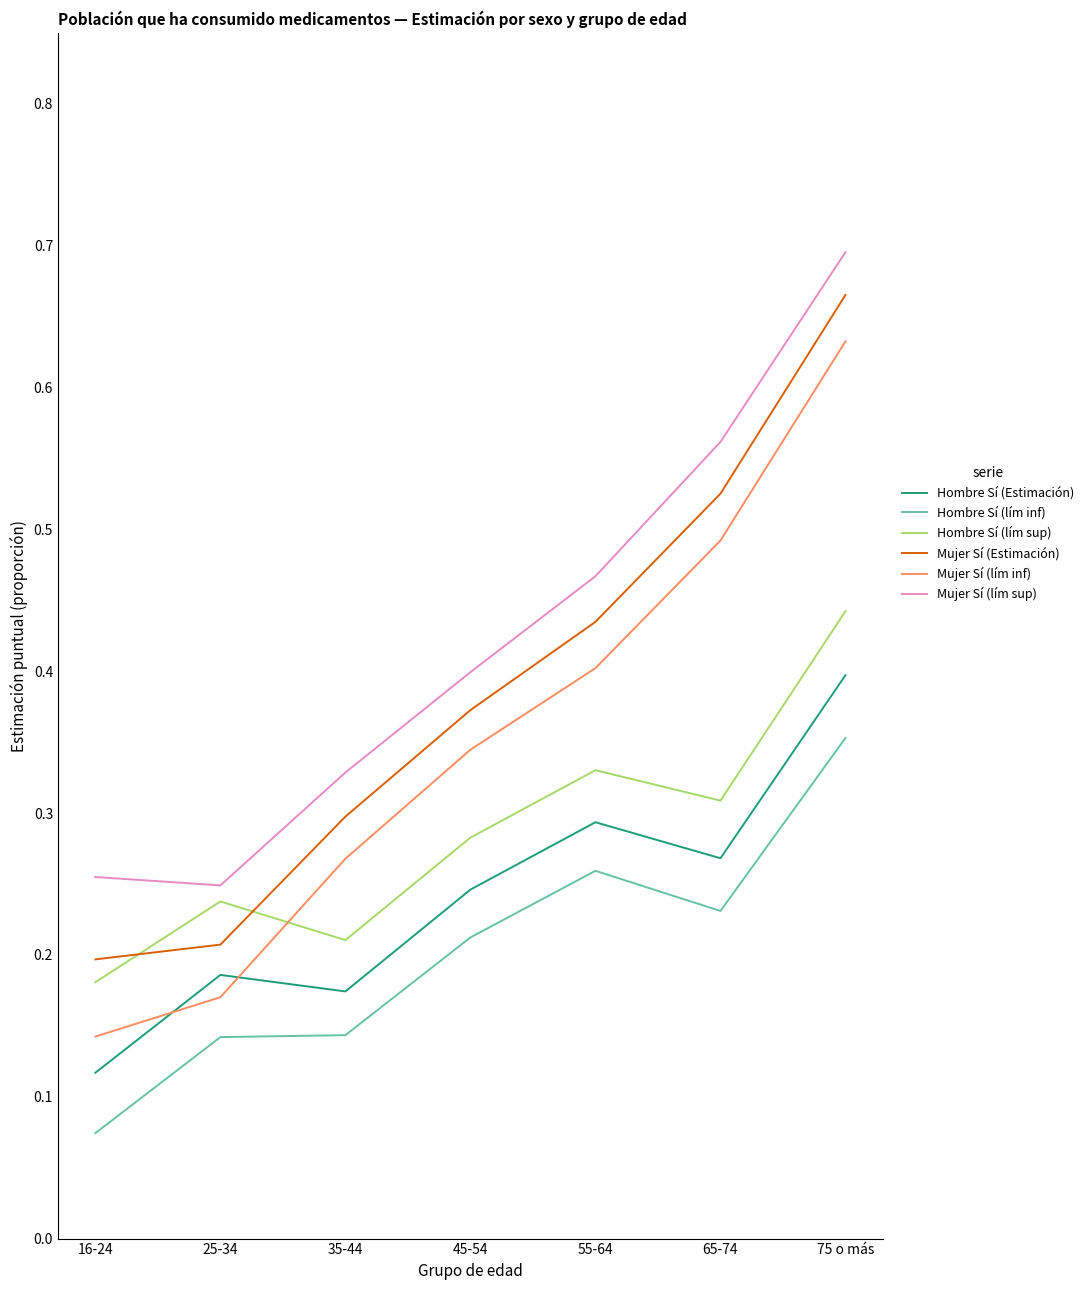

List the labels in order of Hombre Sí (lím sup) value, smallest first.

16-24, 35-44, 25-34, 45-54, 65-74, 55-64, 75 o más